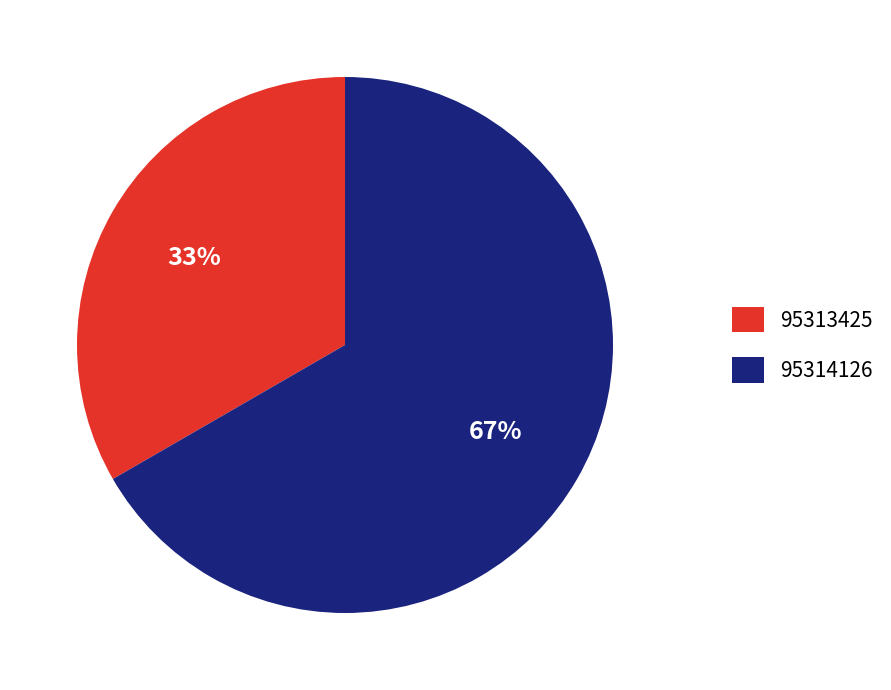

How many segments does this pie chart have?

2